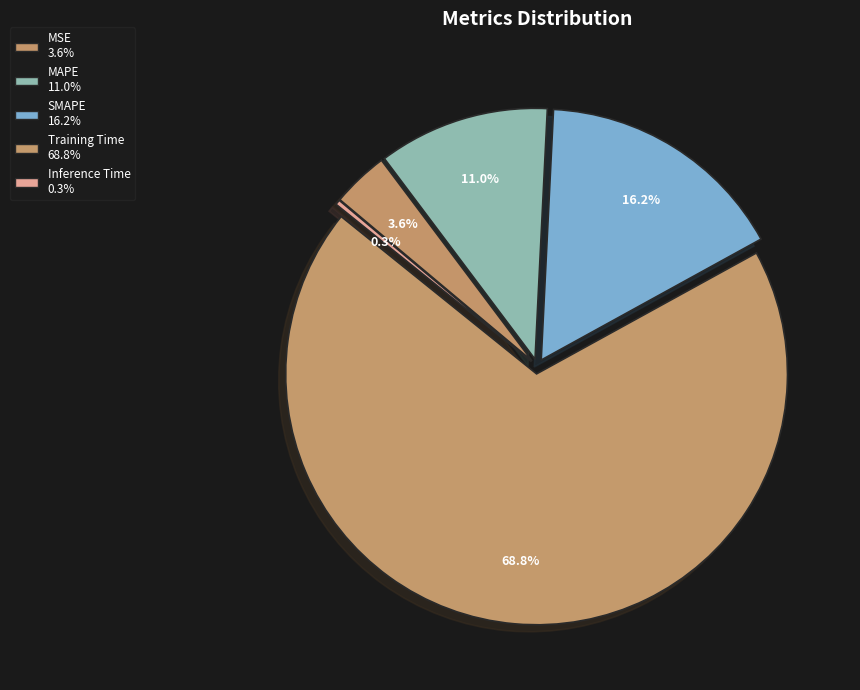

Count the number of slices in the pie.

5